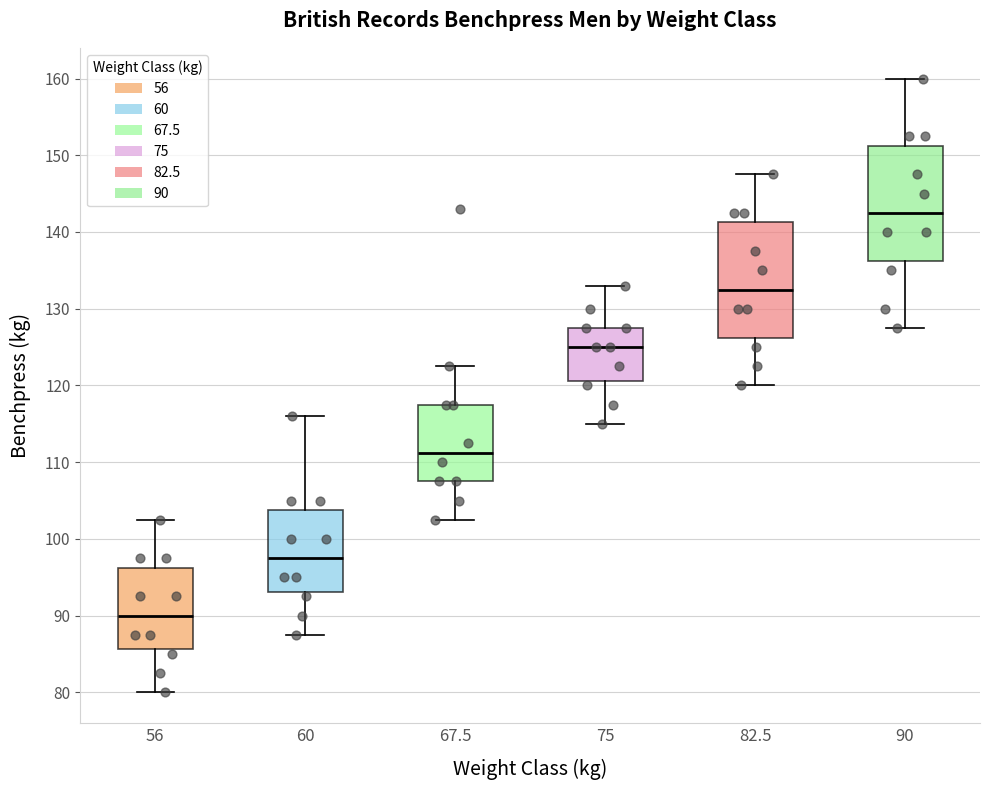

Where does the upper whisker of the box at x = 82.5 end on the y-axis? The values are not printed on the chart, so give them approximately, as read against the axis.

148